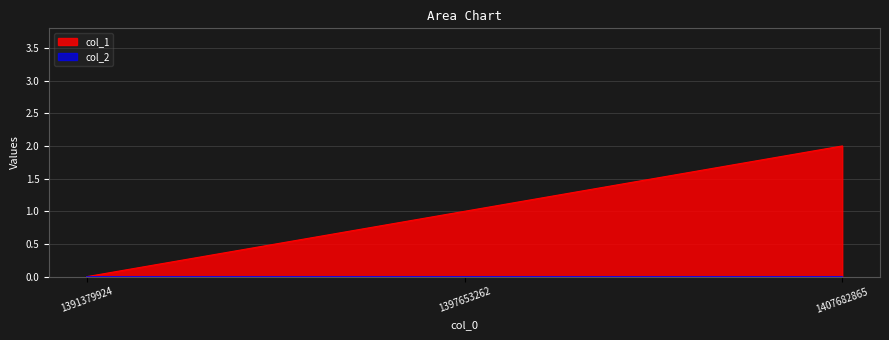

Does the chart display data point markers on the line(s)?

No